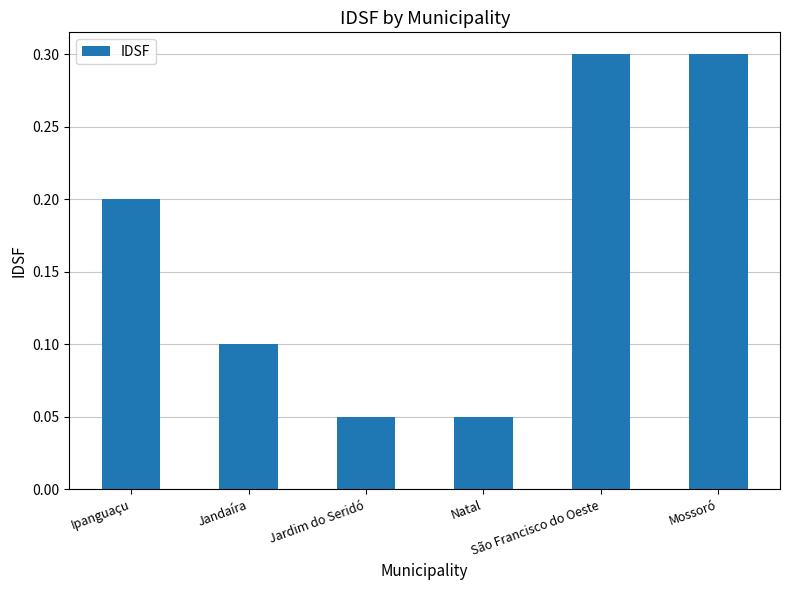

How many series are shown in this chart?

1